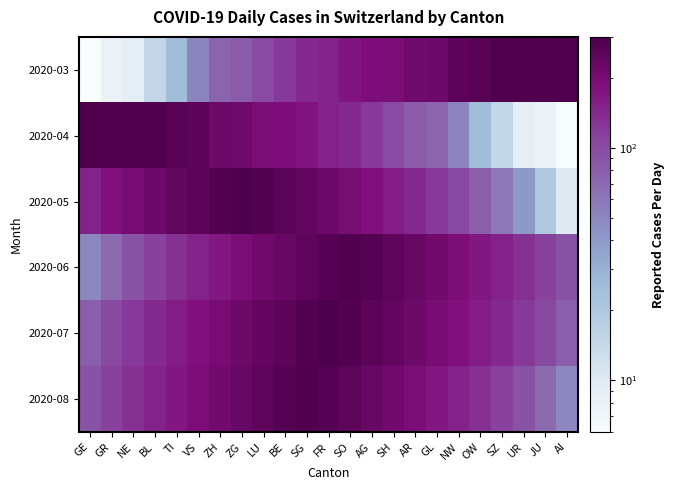

At which category is the sum across all series the highest?

SG